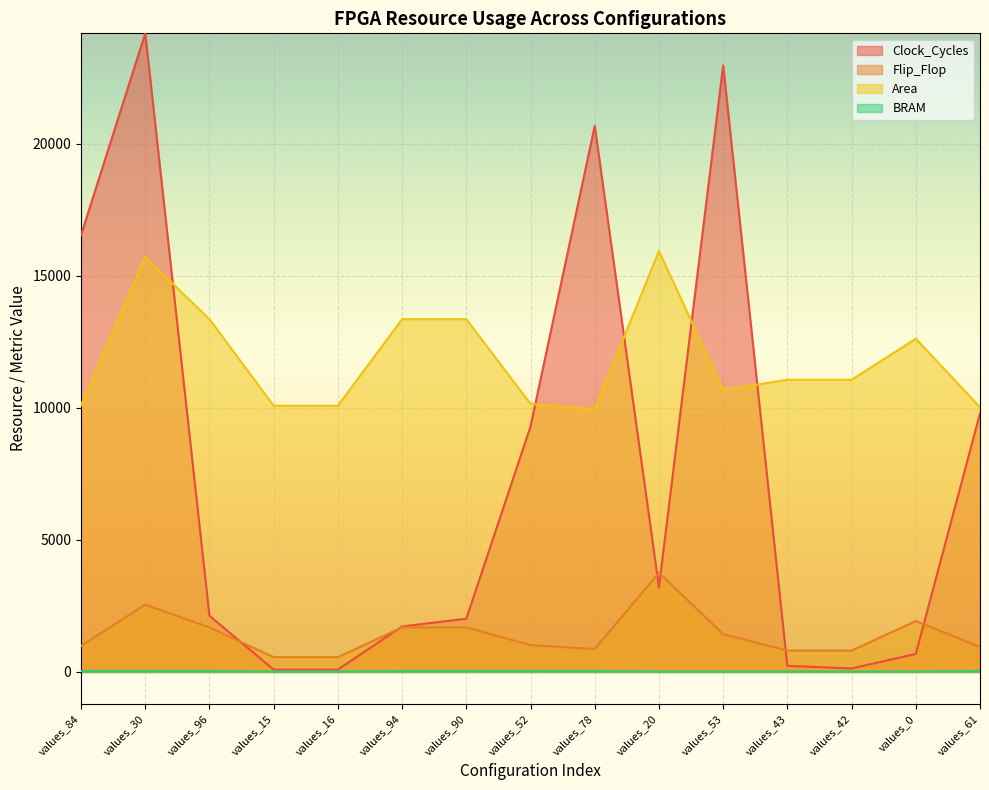

What value does the Clock_Cycles series have at values_78?

20681.0